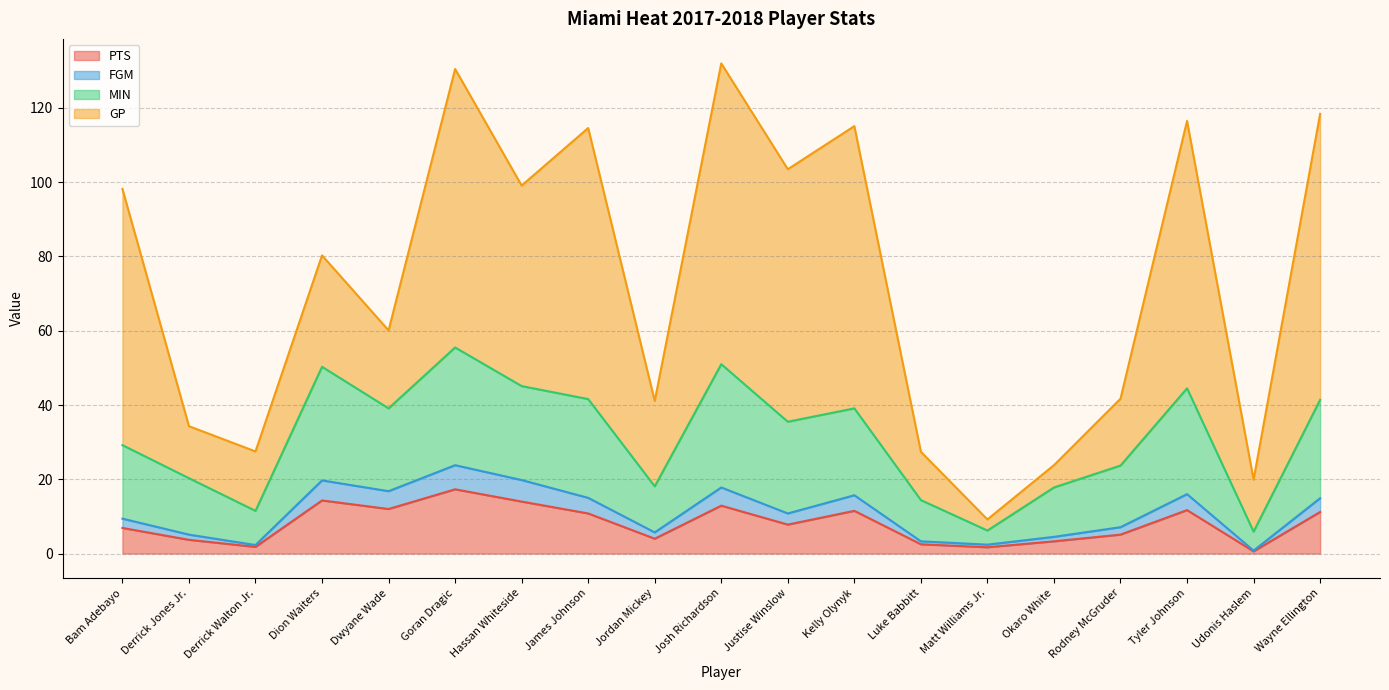

How many lines are shown in the chart?

4